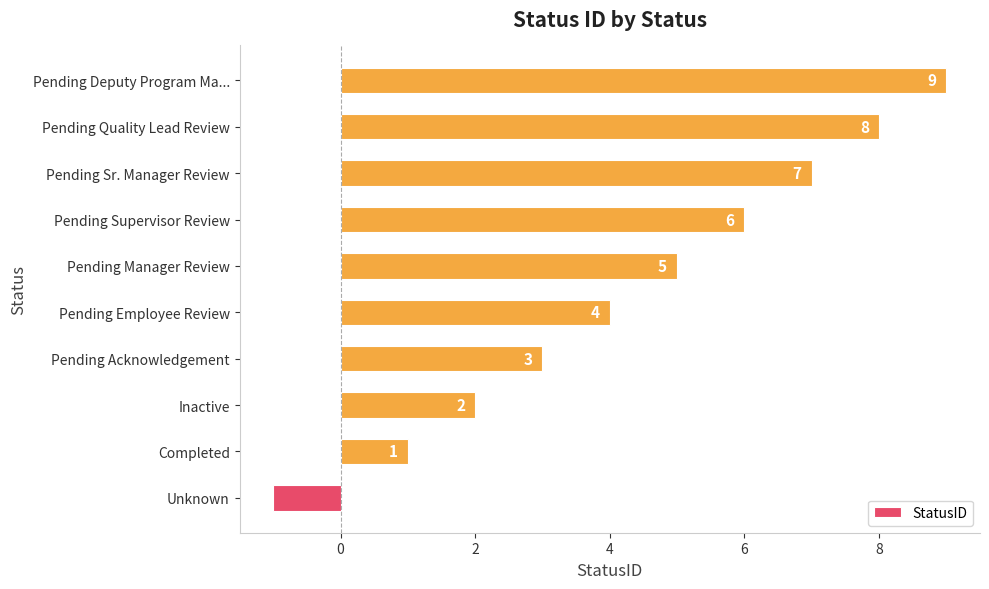

What is the maximum value shown in the chart?

9